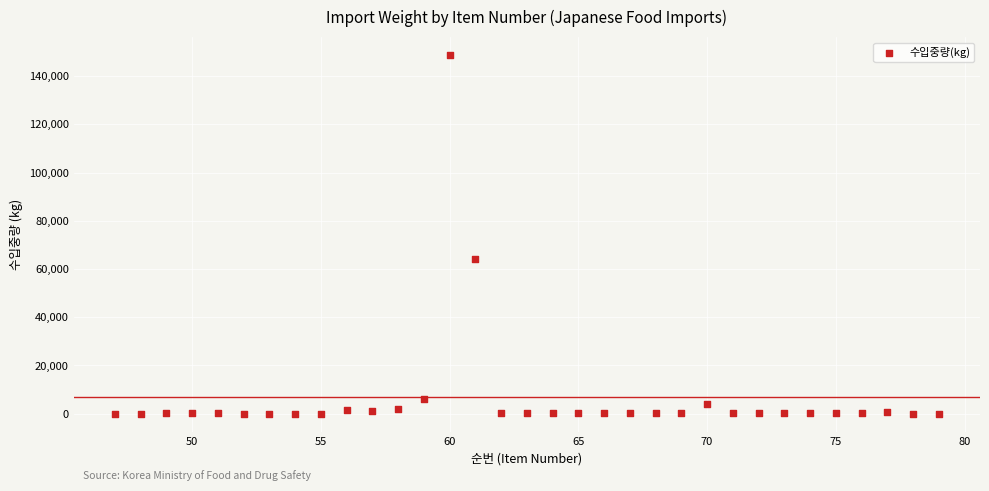

What Y value in the scatter plot is closest to 74389?

64084